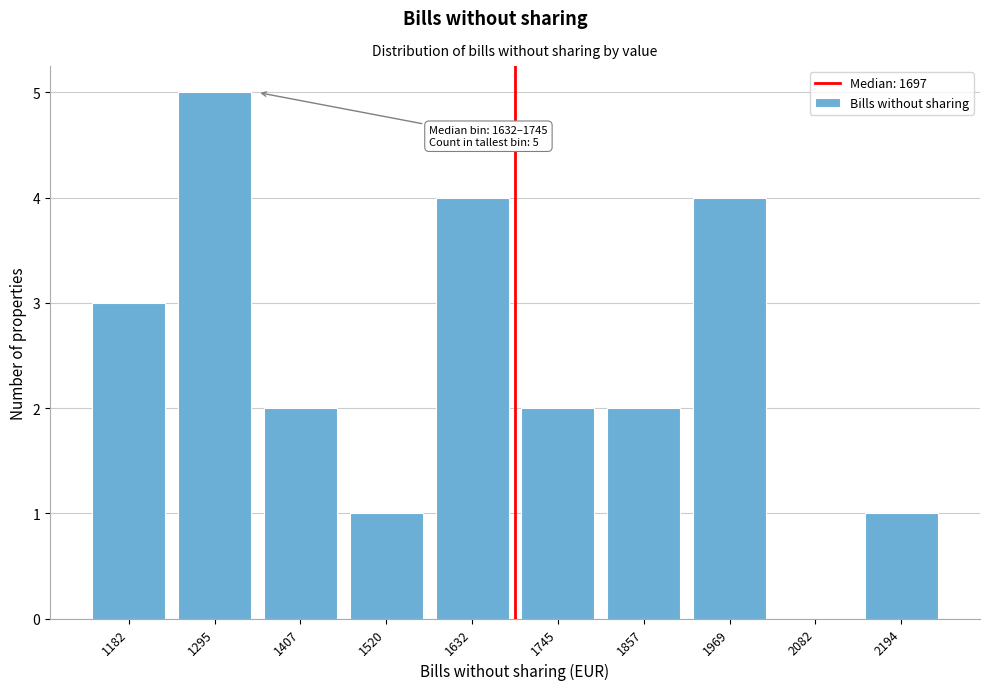

Reading right to left, extract all data points from this chart.

2194=1	2082=0	1969=4	1857=2	1745=2	1632=4	1520=1	1407=2	1295=5	1182=3